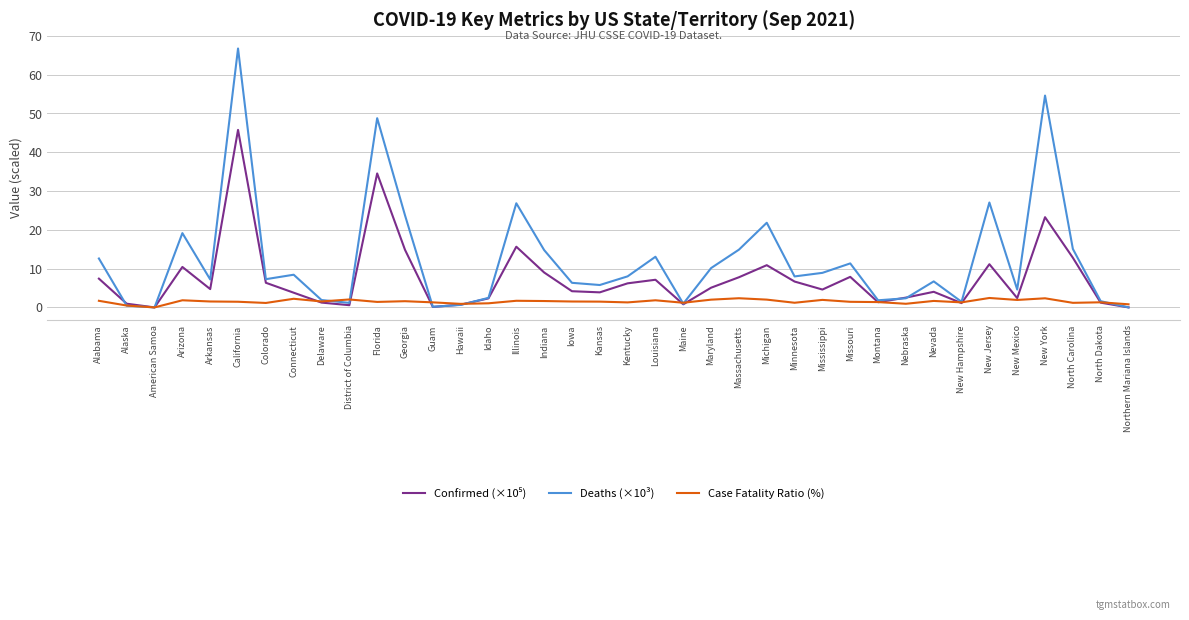

What is the spread (max minus min) of values at Mississippi?

7.0